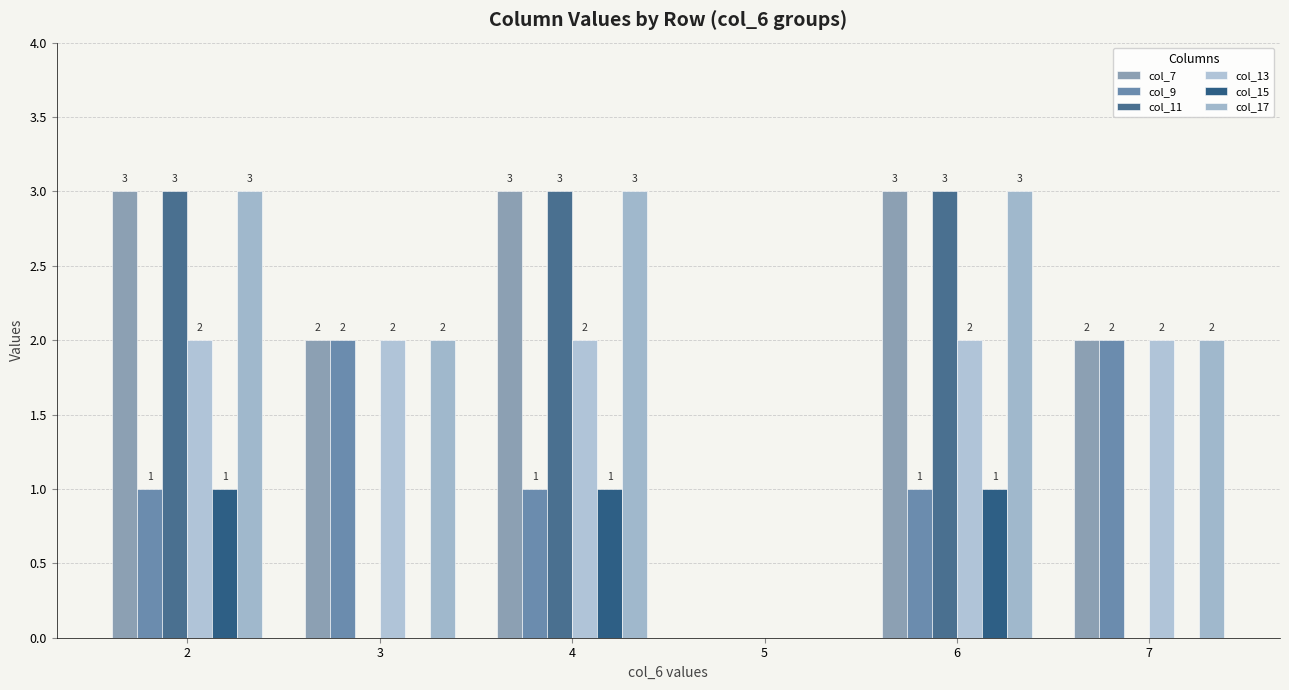

Are the bars grouped side by side (vs. stacked)?

Yes